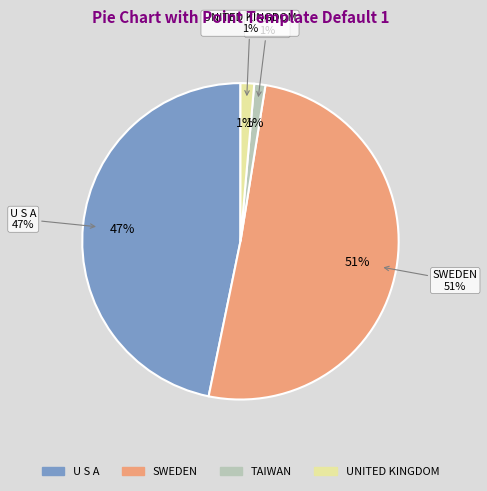

Does TAIWAN represent more than half of the total?

No